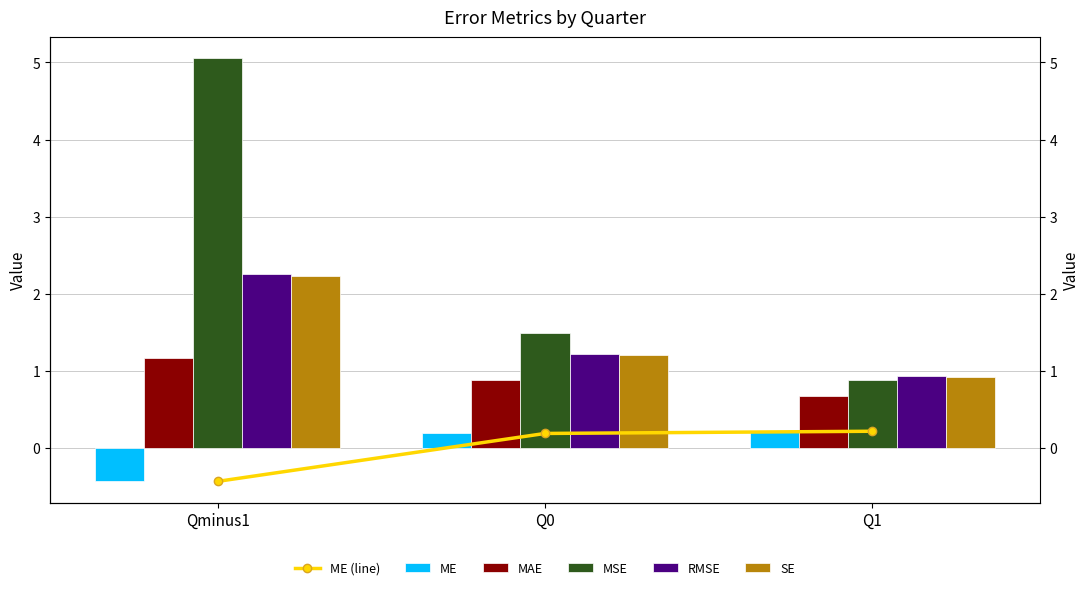

At which label is ME closest to 0?

Q0